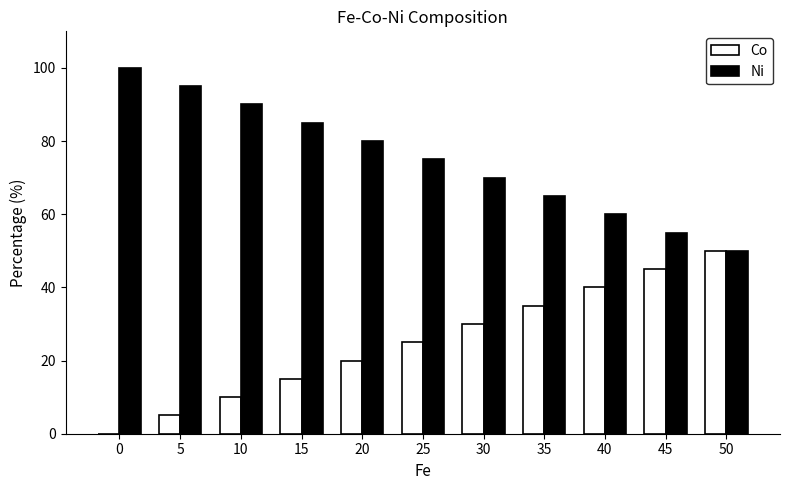

How many data points does each series have?

11